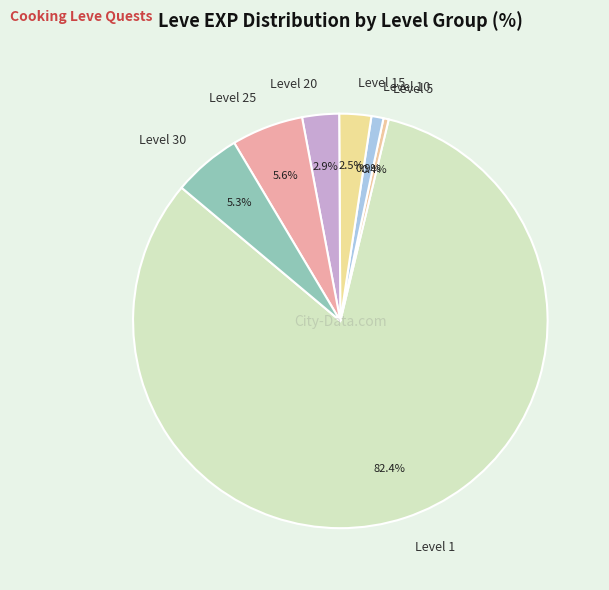

What percentage is NOT represented by Level 1?

17.6%